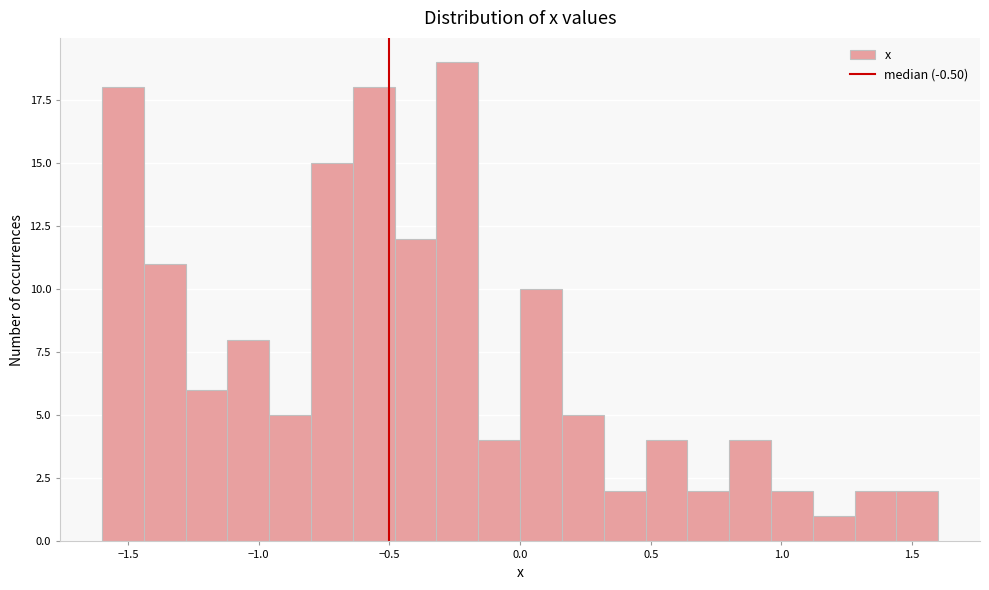

Read against the x-axis, roughly where is the centre of the tallest bar?

-0.25